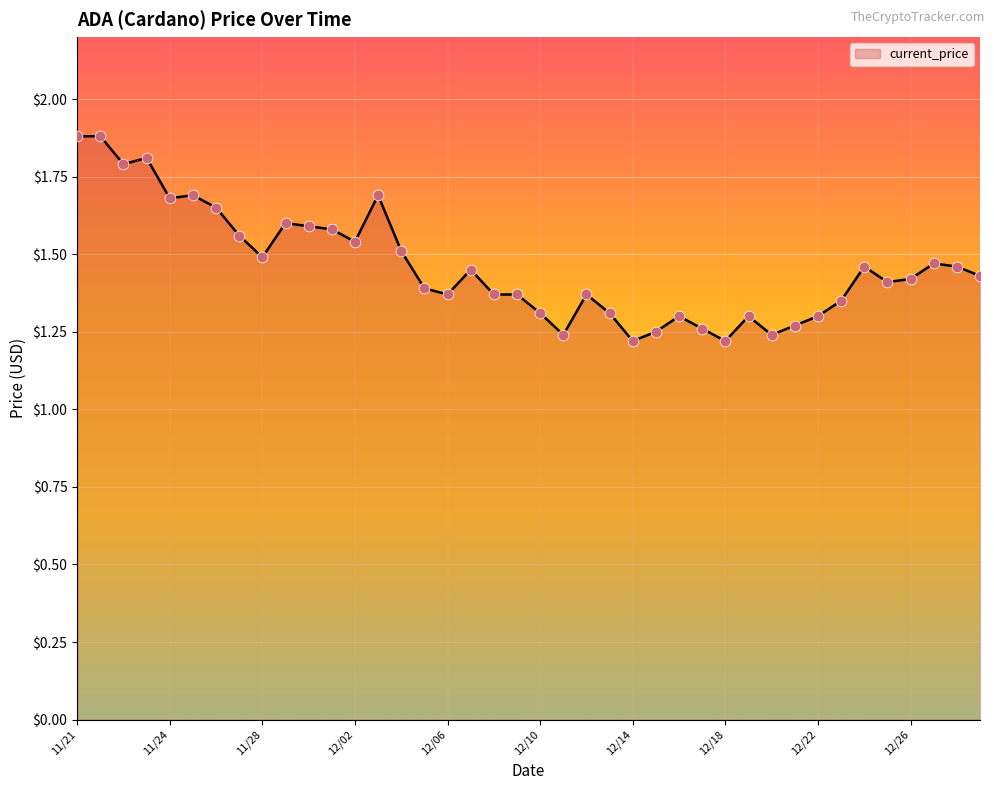

What is the maximum value shown in the chart?

1.9